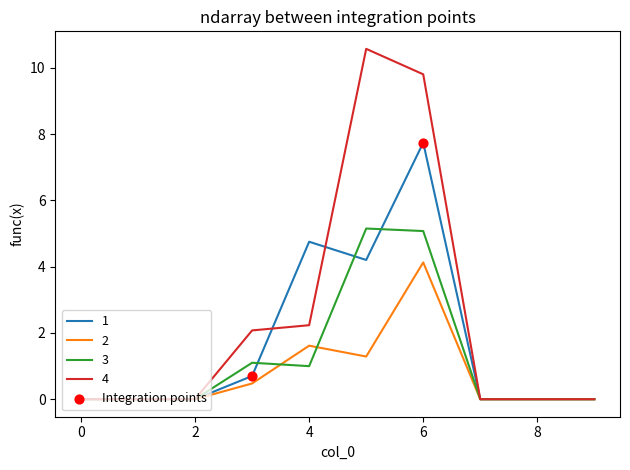

Which series has the widest spread of values?

4